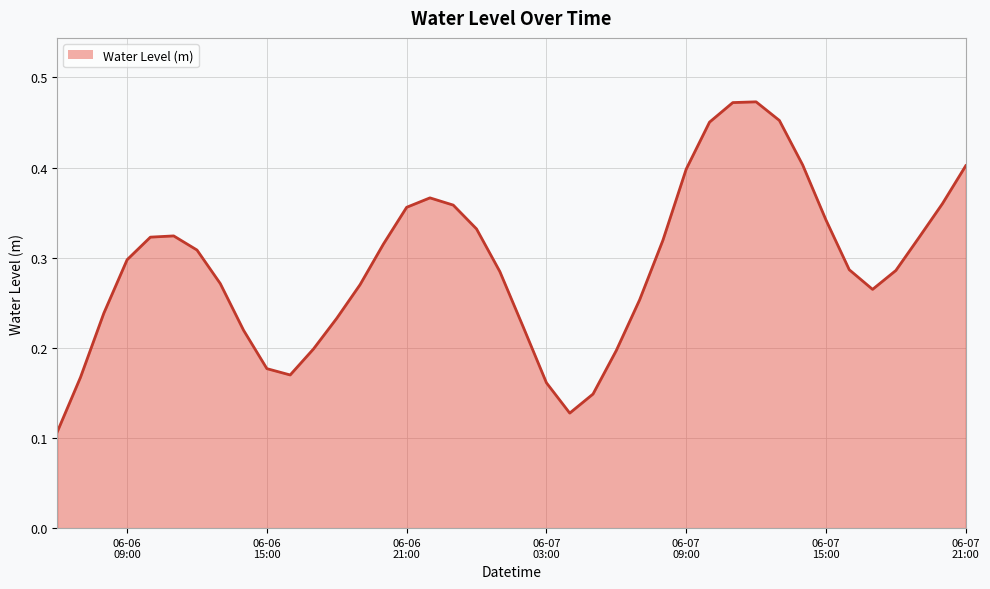

How many interior local peaks (higher than both neighbors) does the data have?

3